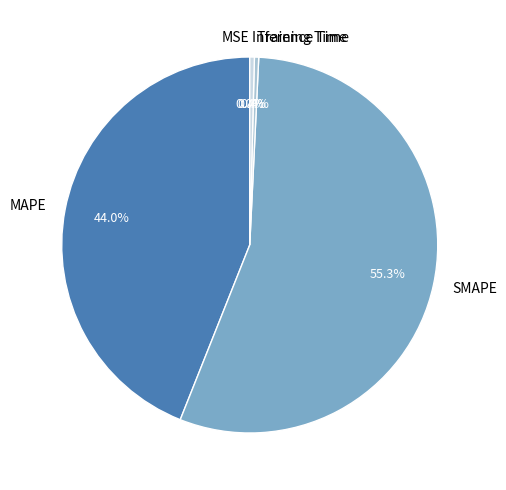

What percentage is NOT represented by MAPE?

56.0%